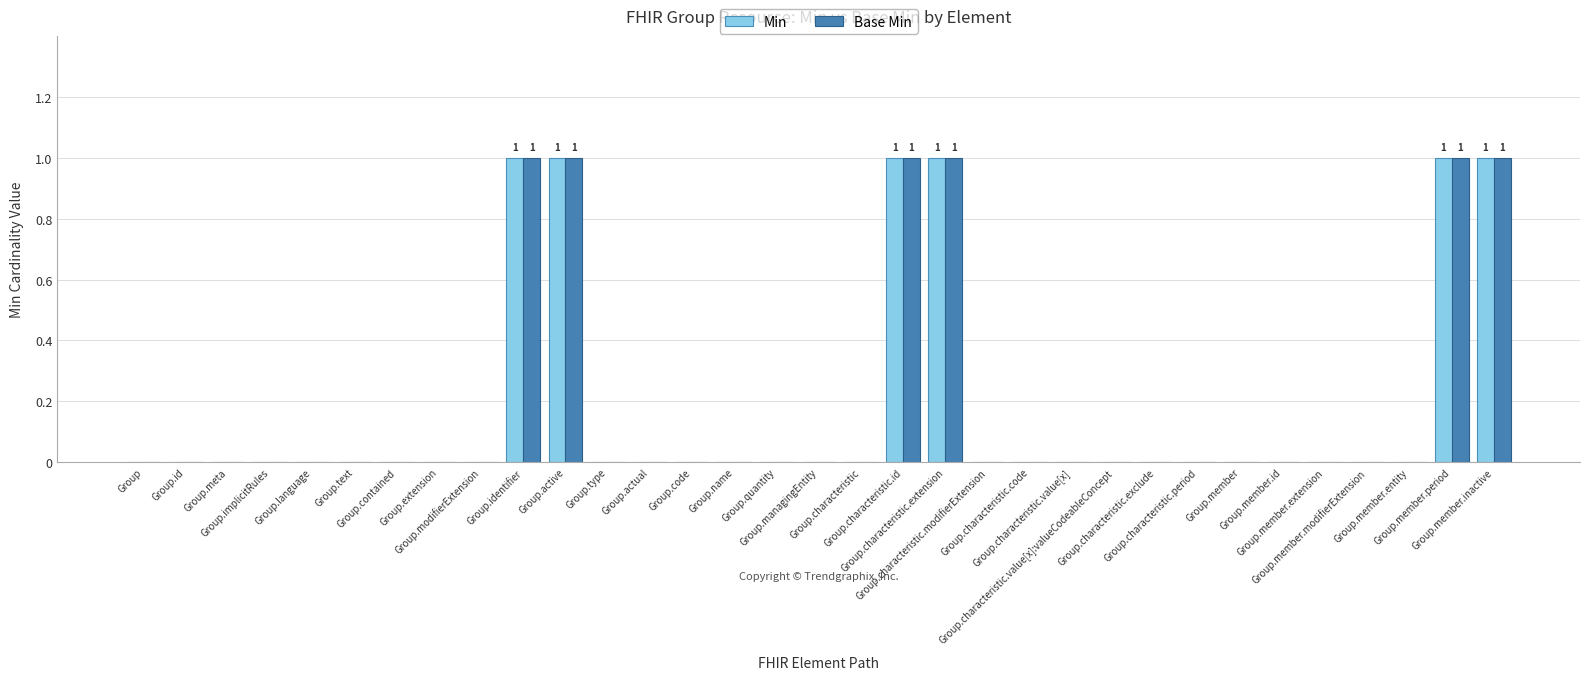

What is the sum of all Min values?

6